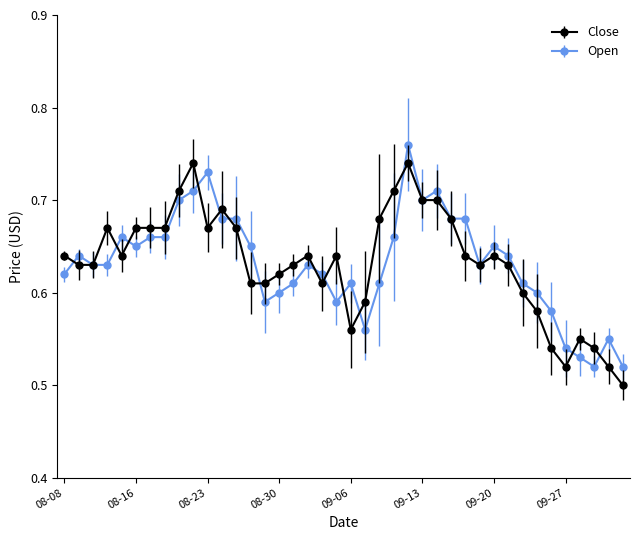

At how many categories does at least one series exceed 0?

40